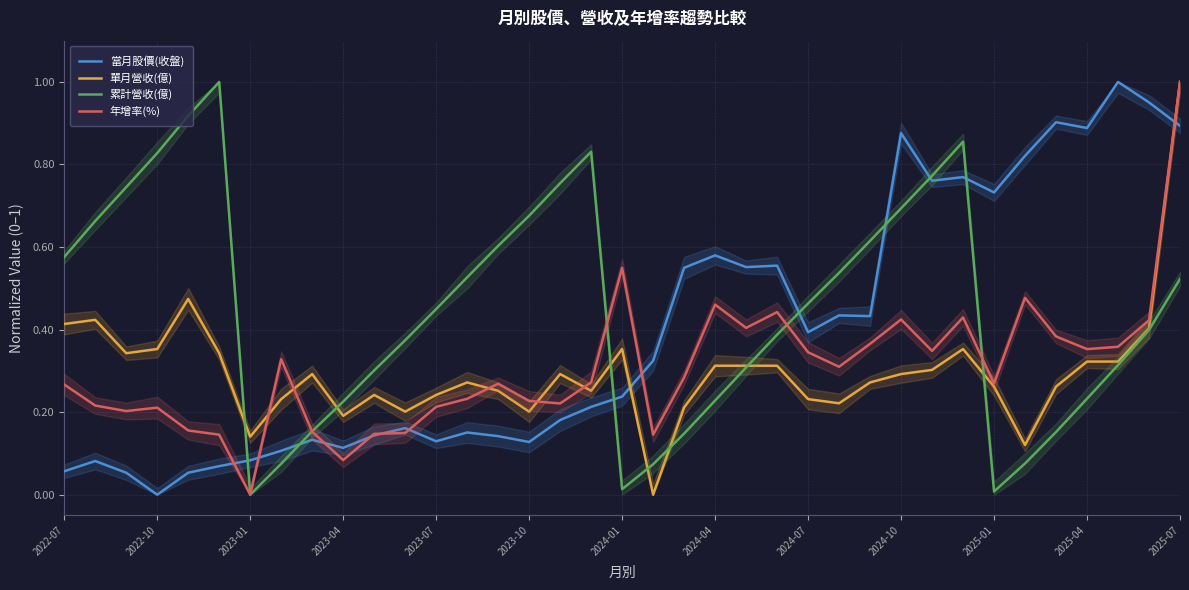

After their last crossing, which series has the higher values: 累計營收(億) or 當月股價(收盤)?

當月股價(收盤)